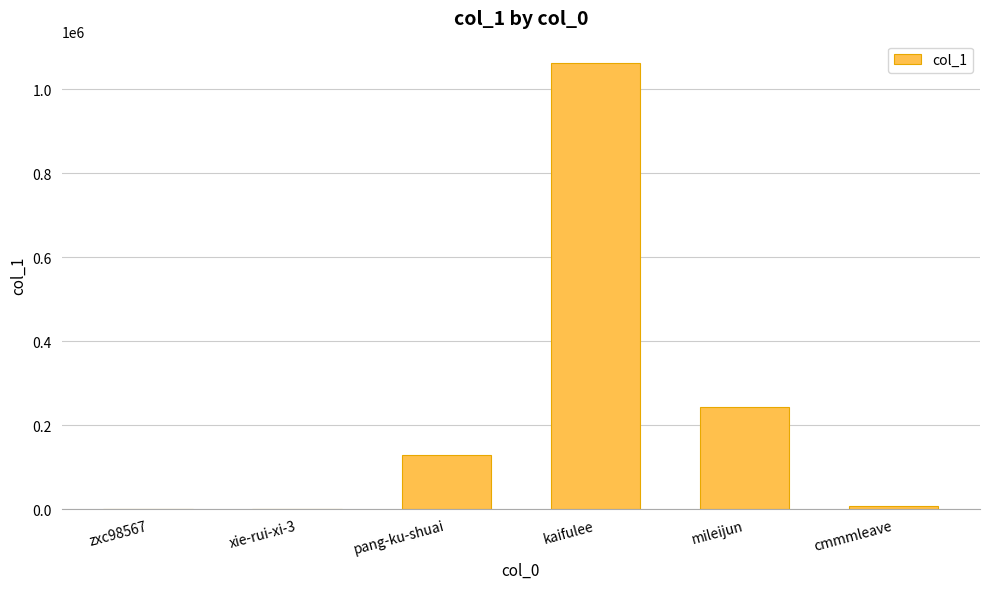

At which label is the value closest to 531103?

mileijun